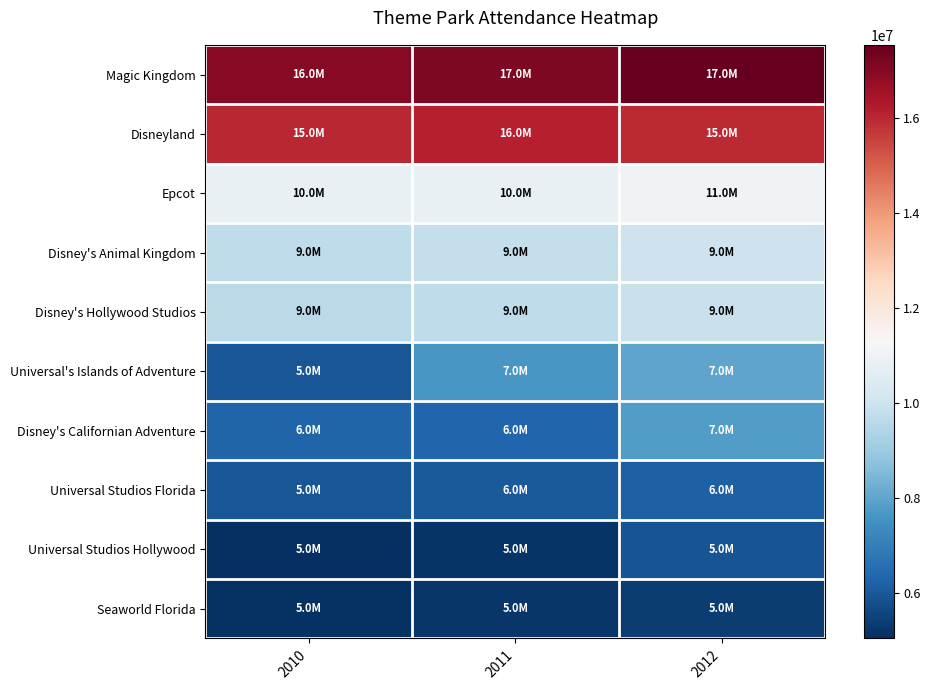

Which label corresponds to the largest value in the chart?

2012